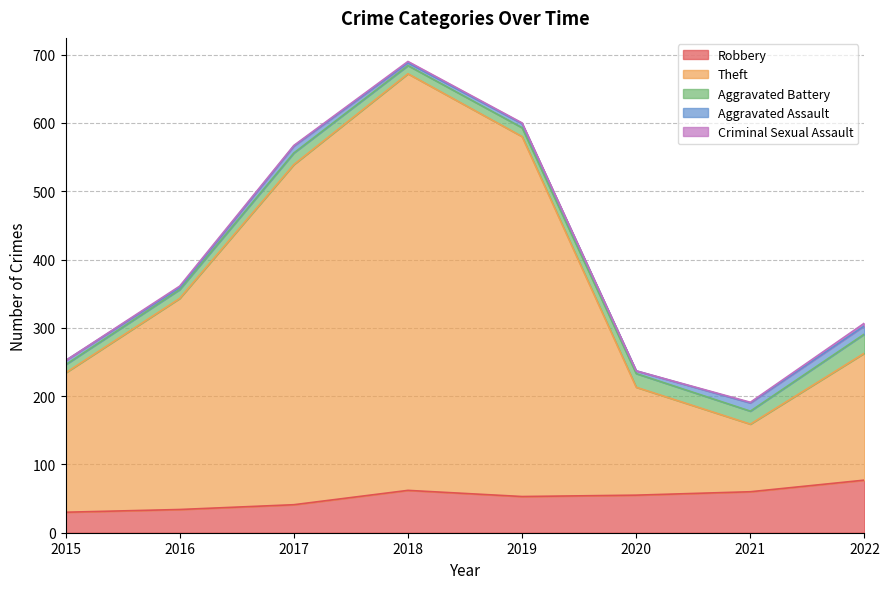

Reading left to right, what are all the values shown in this chart?

Robbery: 30	34	41	62	53	55	60	77
Theft: 204	309	498	610	527	158	99	186
Aggravated Battery: 12	13	17	12	13	20	19	28
Aggravated Assault: 6	3	10	4	6	4	12	12
Criminal Sexual Assault: 0	2	1	2	1	0	1	4